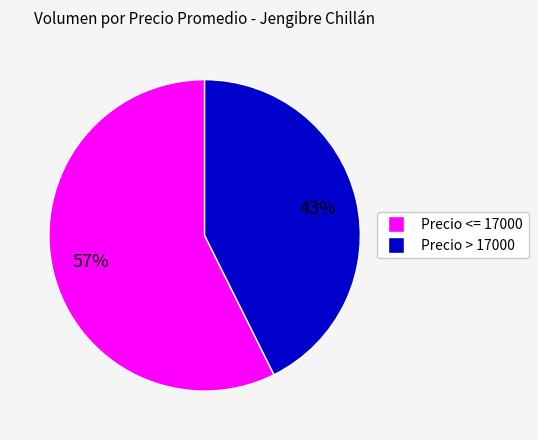

Count the number of slices in the pie.

2